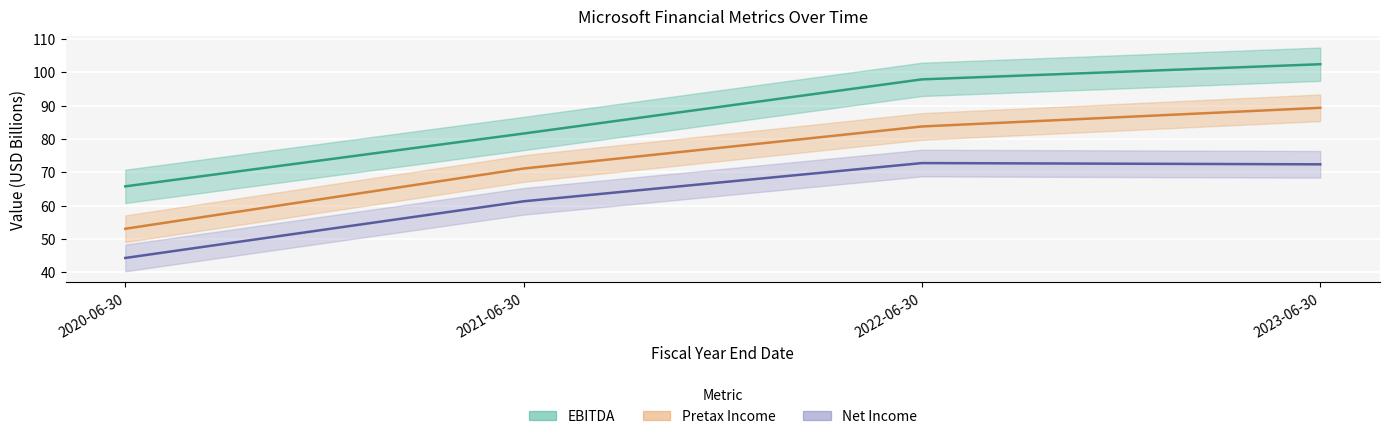

Is the value of EBITDA at 2023-06-30 greater than the value of Operating Income at 2021-06-30?

Yes